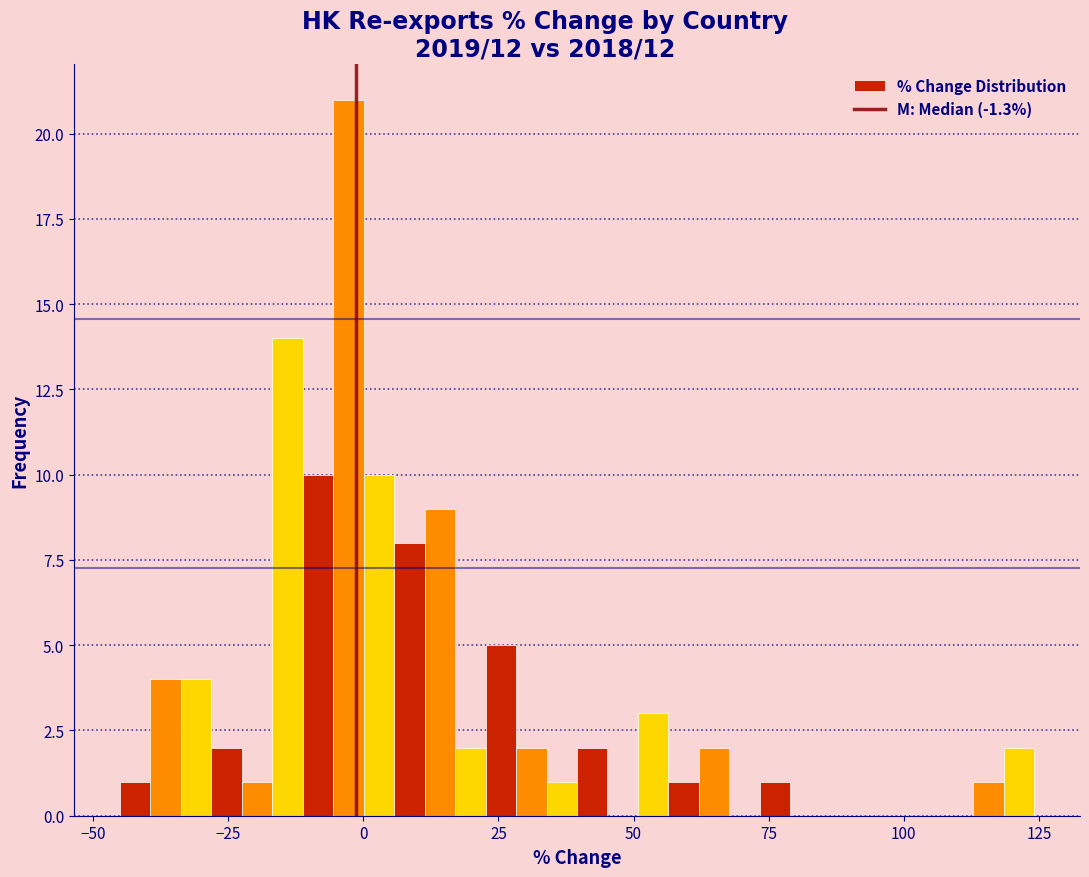

Around what value on the x-axis is the tallest bar? Give the approximate position of its centre, as read against the axis.

-5